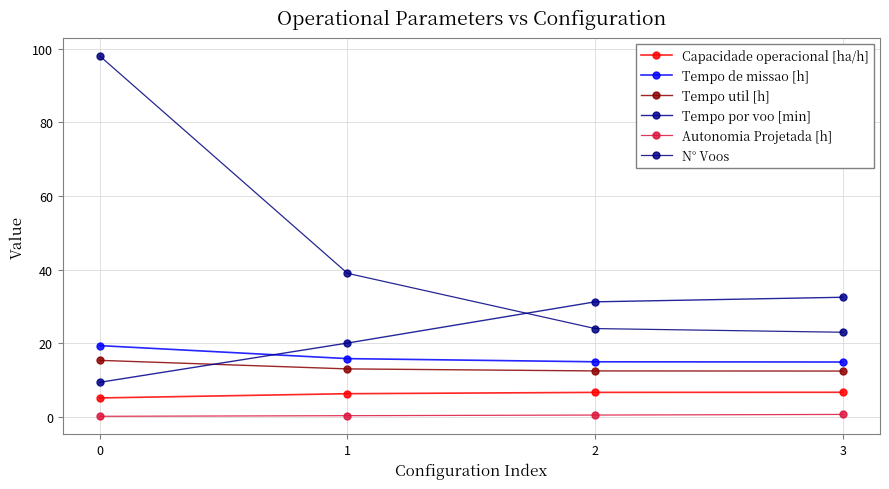

True or false: Autonomia Projetada [h] has a value of 0.6 at 1.

False